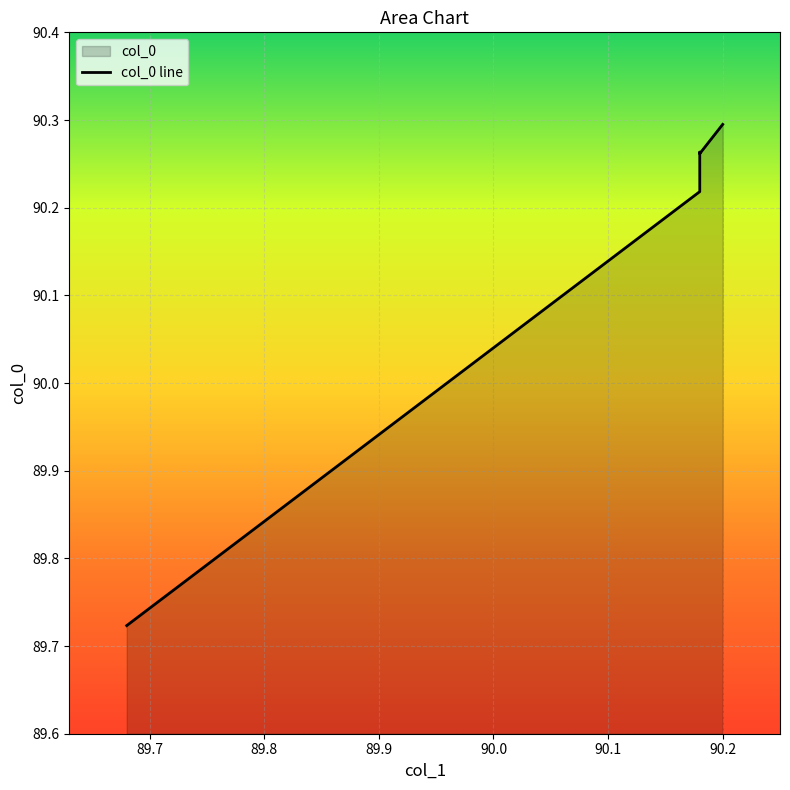

At which category does the chart reach its peak across all series?

90.2